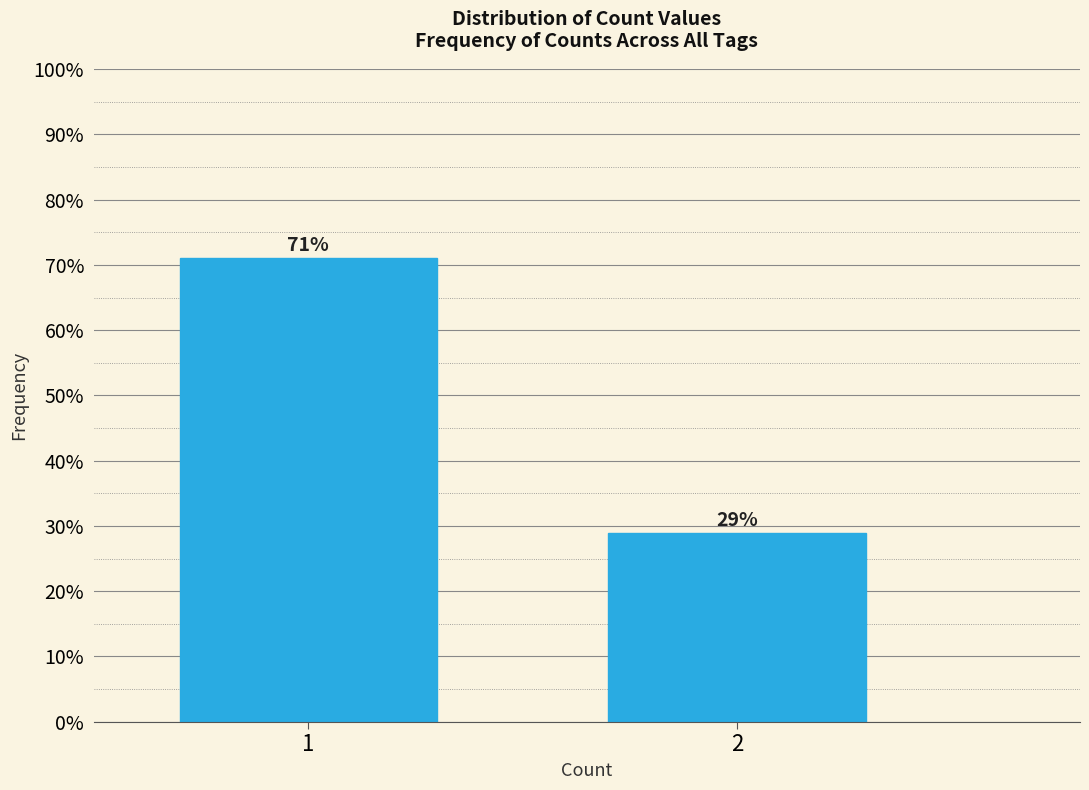

What is the value of the 2nd bar from the left?

28.9